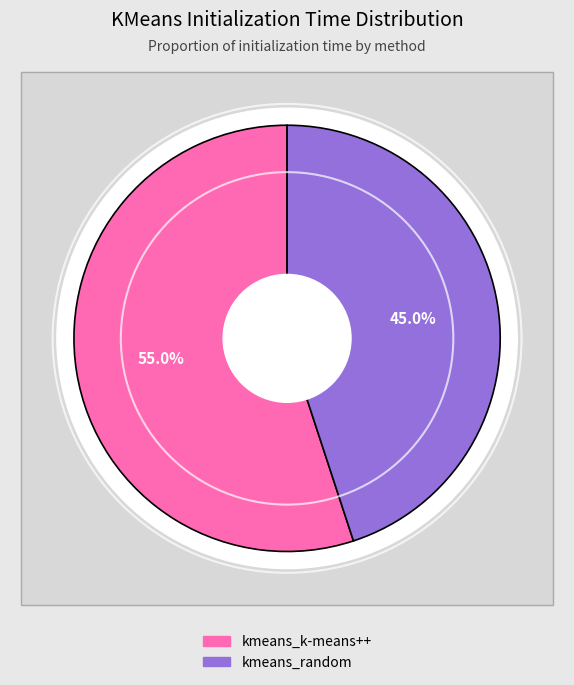

Count the number of slices in the pie.

2